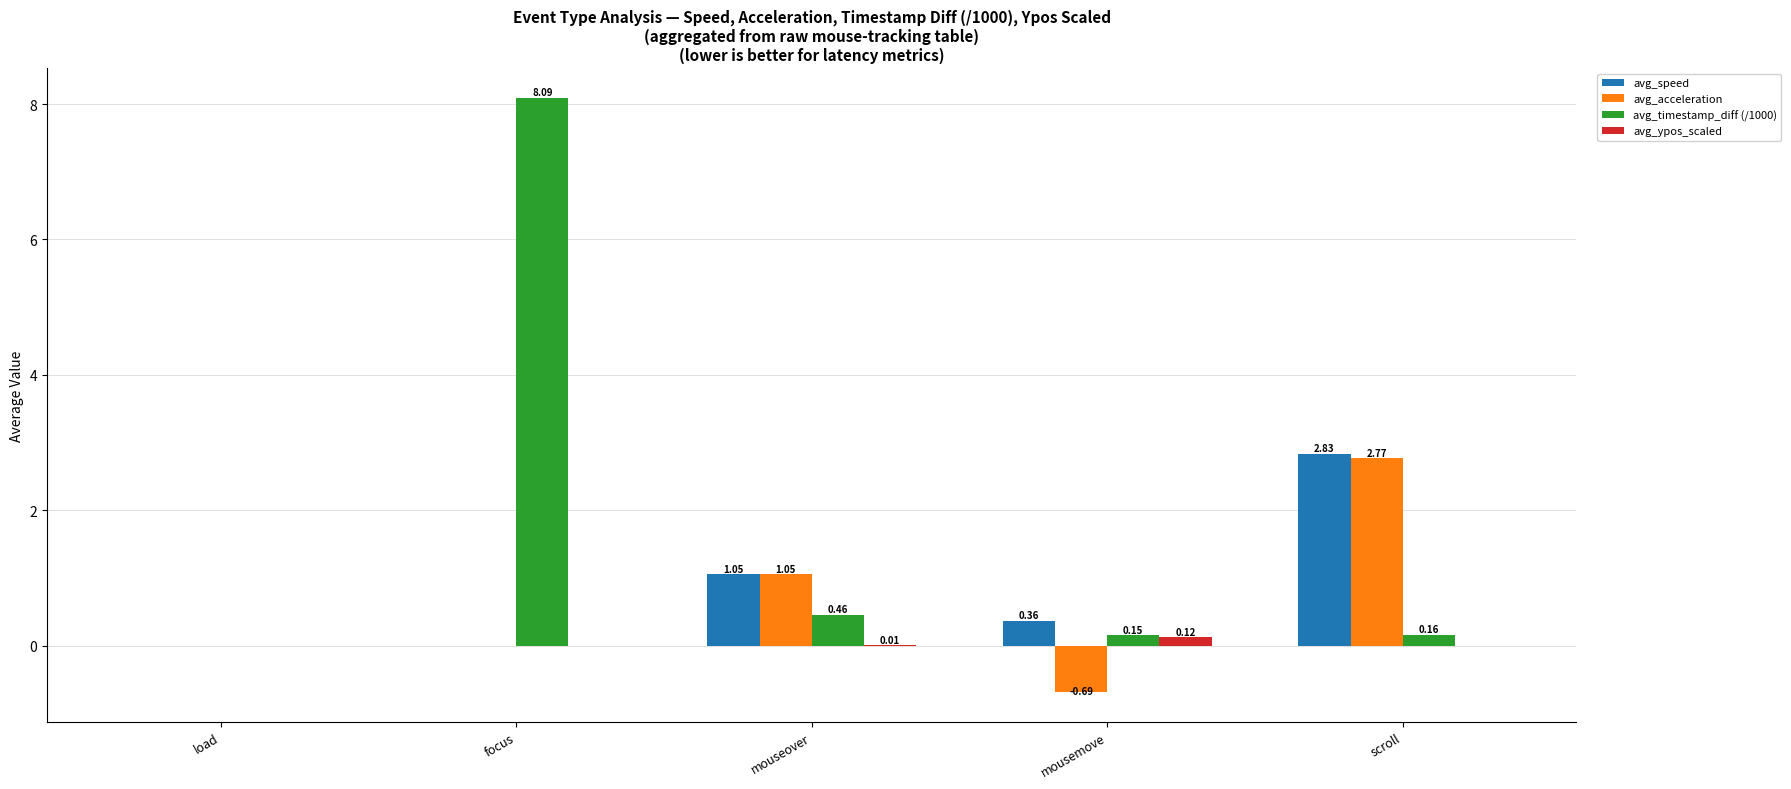

Where is avg_speed nearest to the value 1?

mouseover